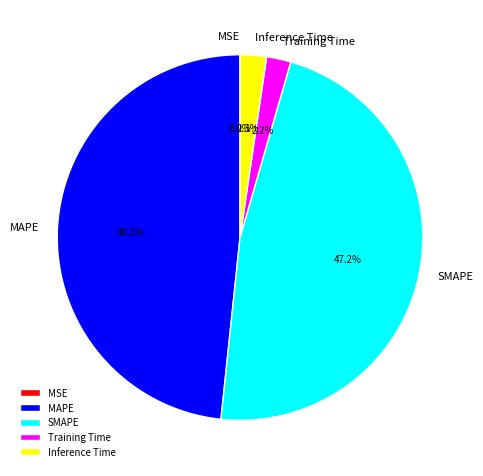

Does Inference Time account for over 50% of the chart?

No